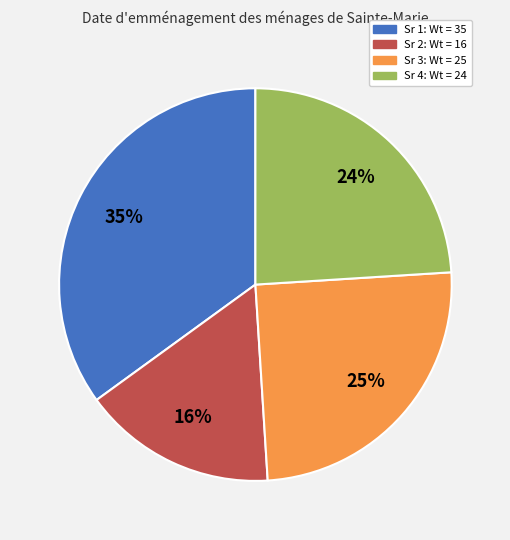

Is the sum of Sr 4: Wt = 24 and Sr 1: Wt = 35 greater than half?

Yes